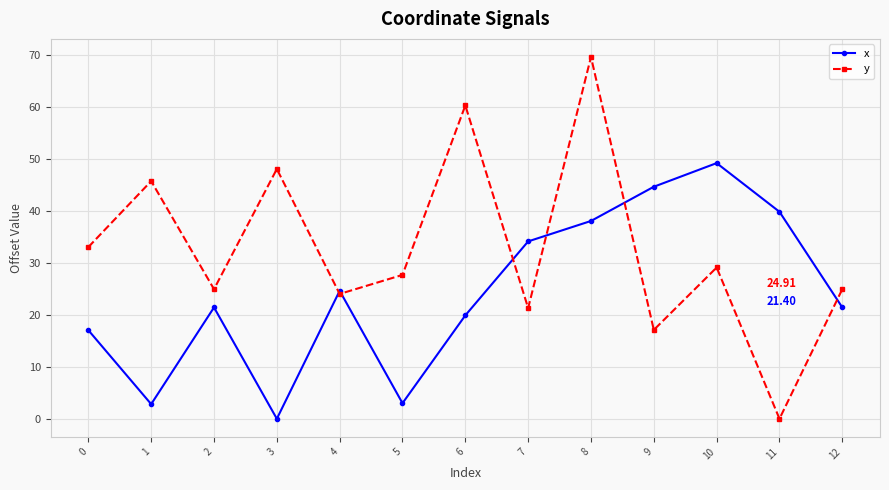

At which category does y reach its first local peak?

1